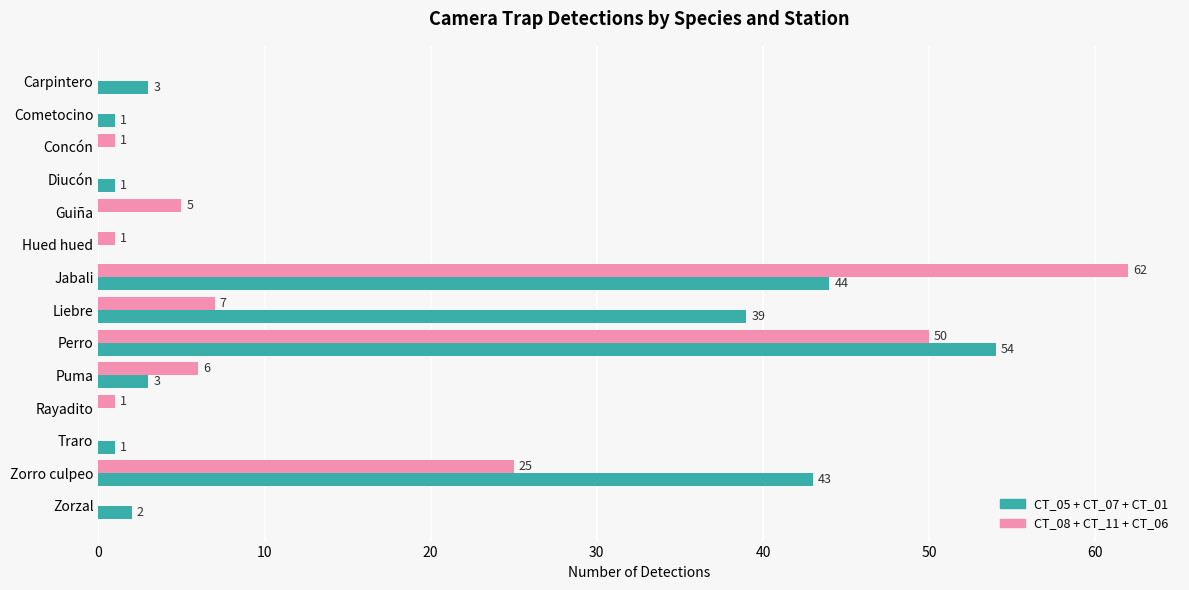

The value of CT_08 + CT_11 + CT_06 at Rayadito is 1. True or false?

True